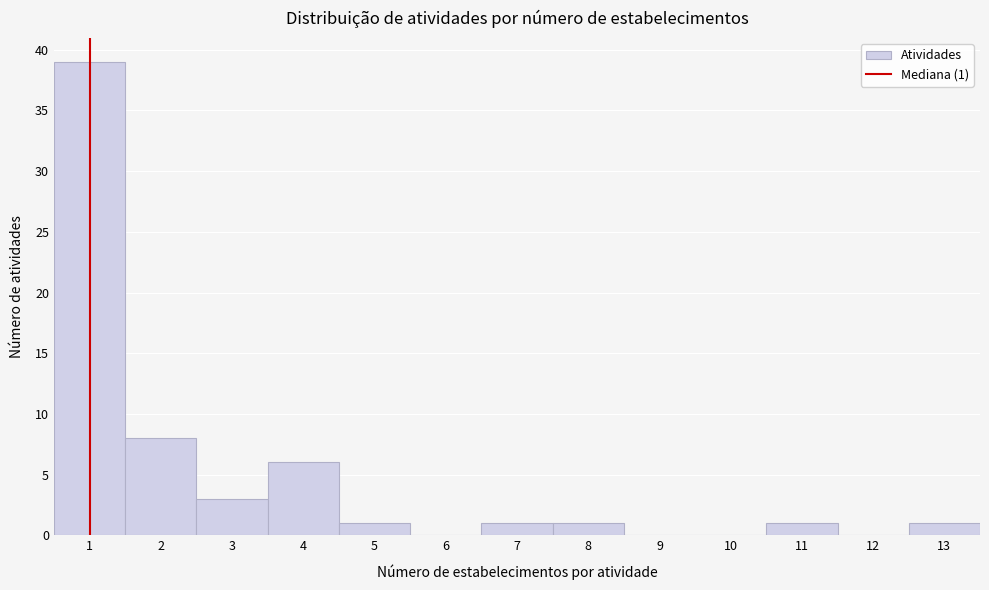

Over which range of the x-axis is the bar tallest?

0.5 to 1.5